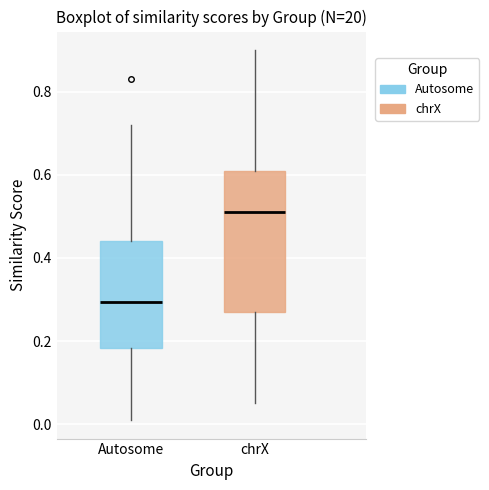

Which box is the tallest, from its lower edge to its upper edge?

chrX